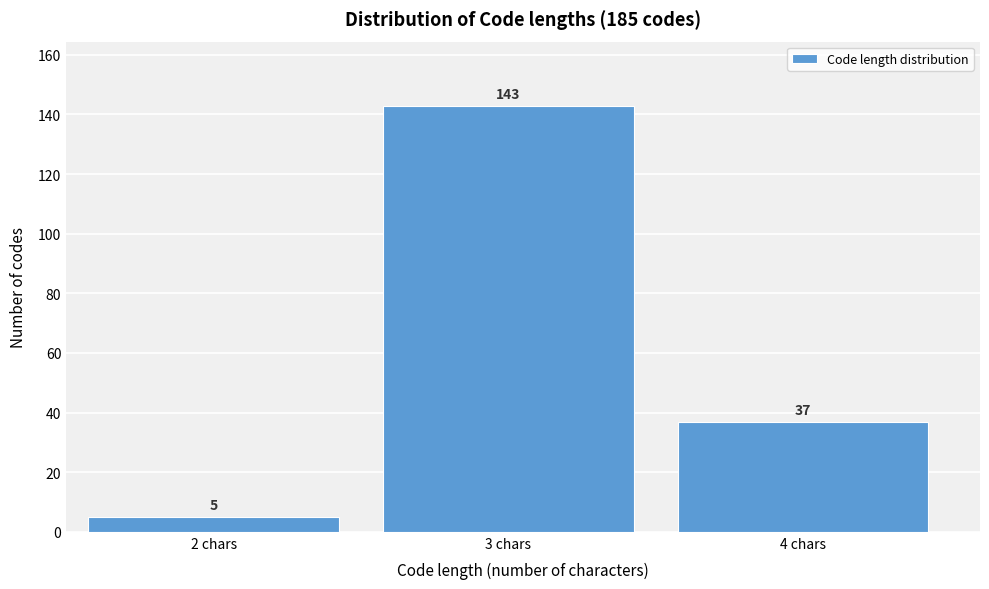

Reading left to right, list all the values displayed in this chart.

2 chars=5	3 chars=143	4 chars=37